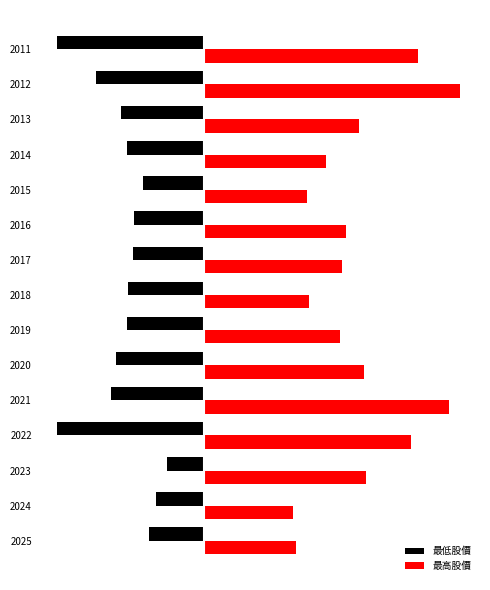

What are all the series names shown in the legend?

最低股價, 最高股價